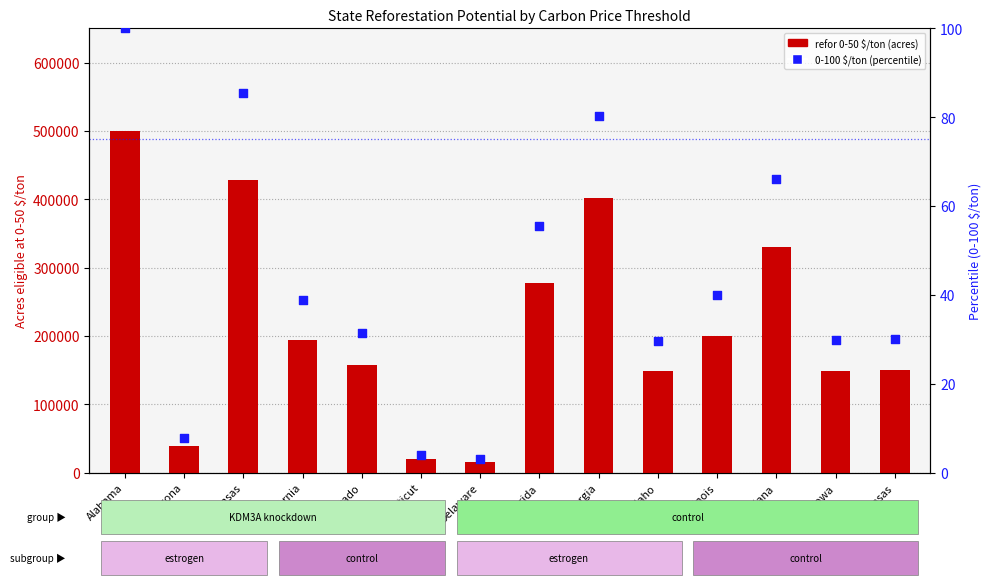

What is the total value across all series at Idaho?

148608.2